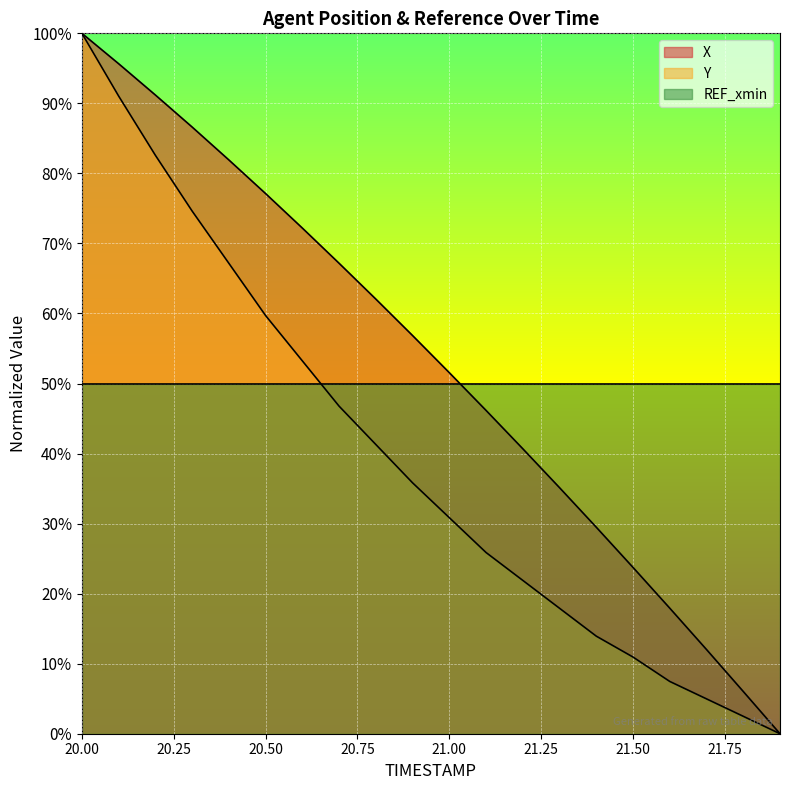

Where is Y nearest to the value 50?

20.6